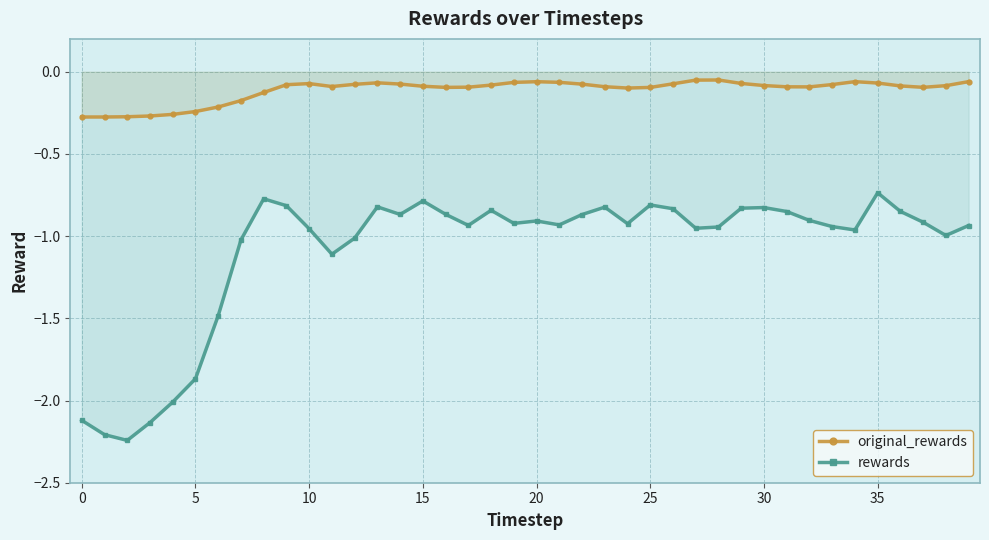

Which series has the largest range (max minus min)?

rewards